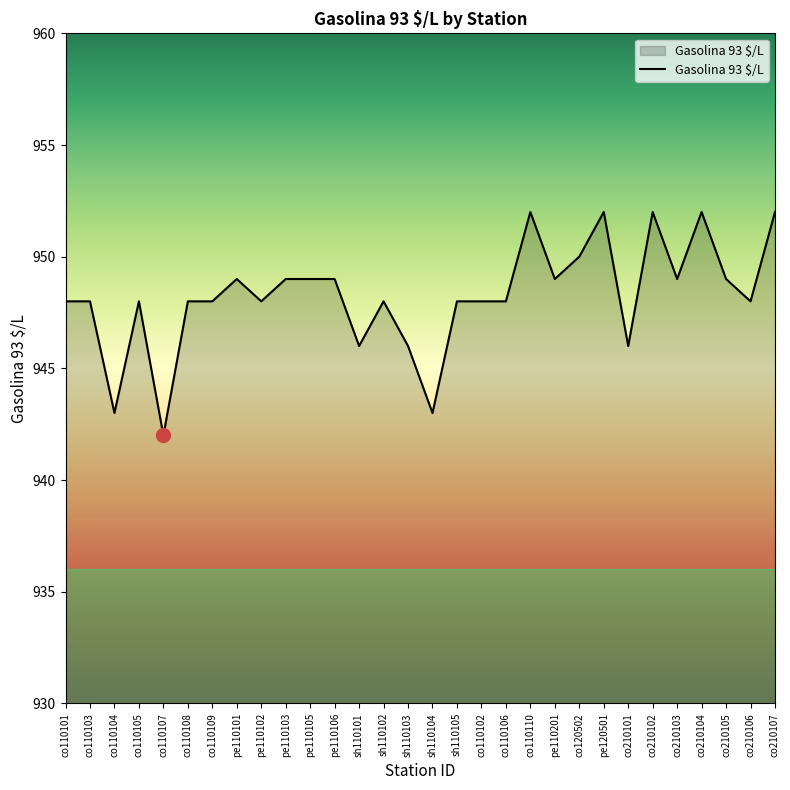

The chart shows a value of 948 at co210106. True or false?

True